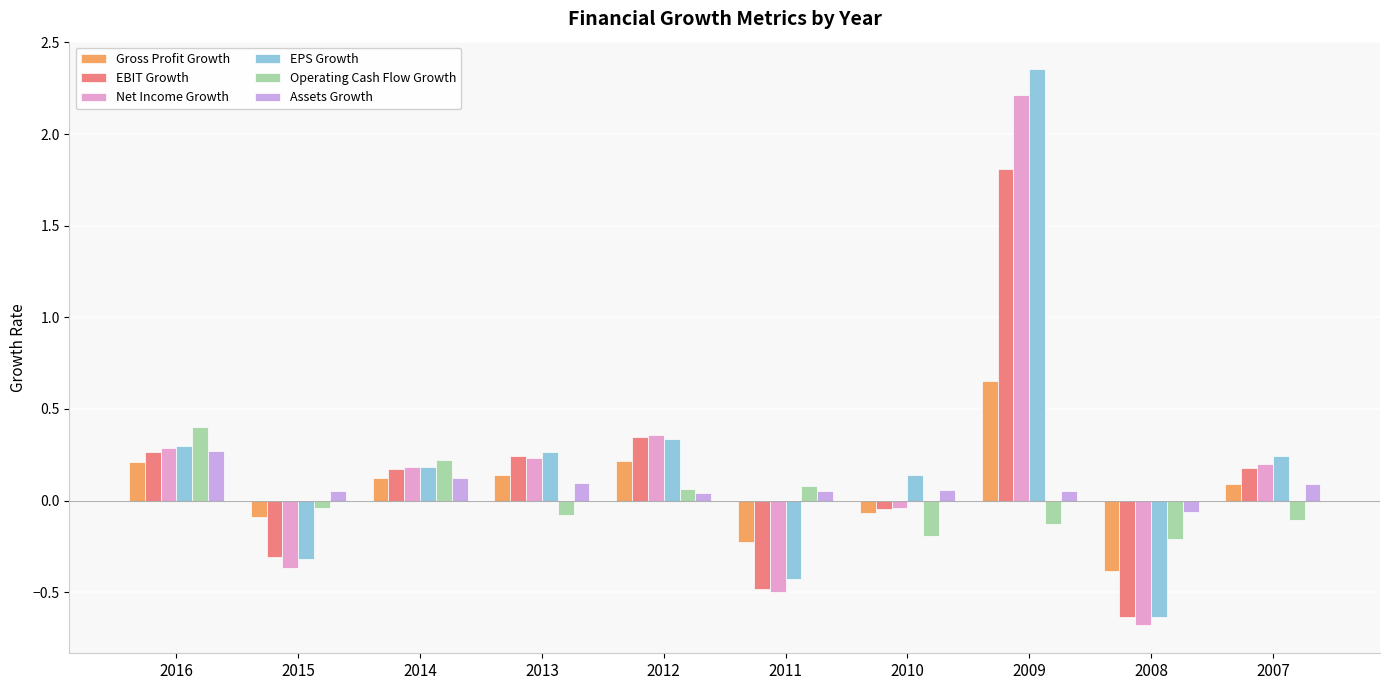

Is the value of Gross Profit Growth at 2008 greater than the value of Operating Cash Flow Growth at 2016?

No